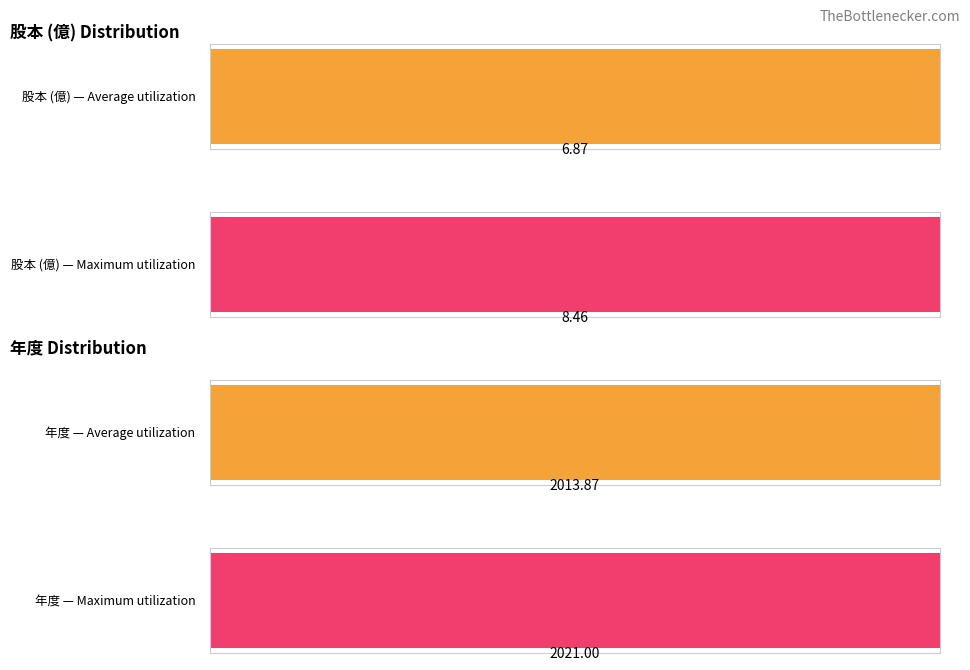

Is the value of year_avg at 14 greater than the value of stock_max at 13?

Yes